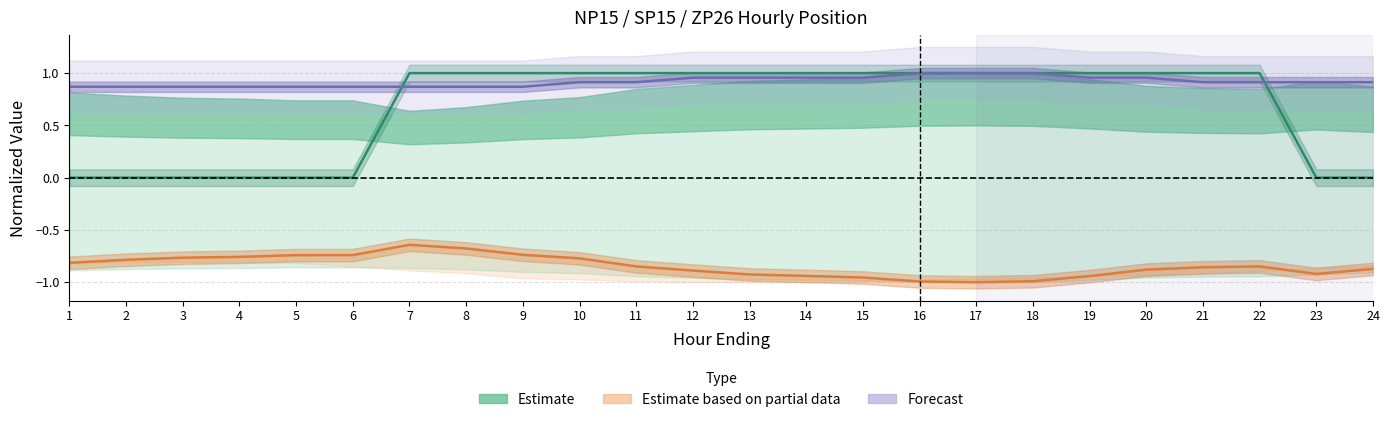

At which label does Estimate based on partial data reach its peak?

7